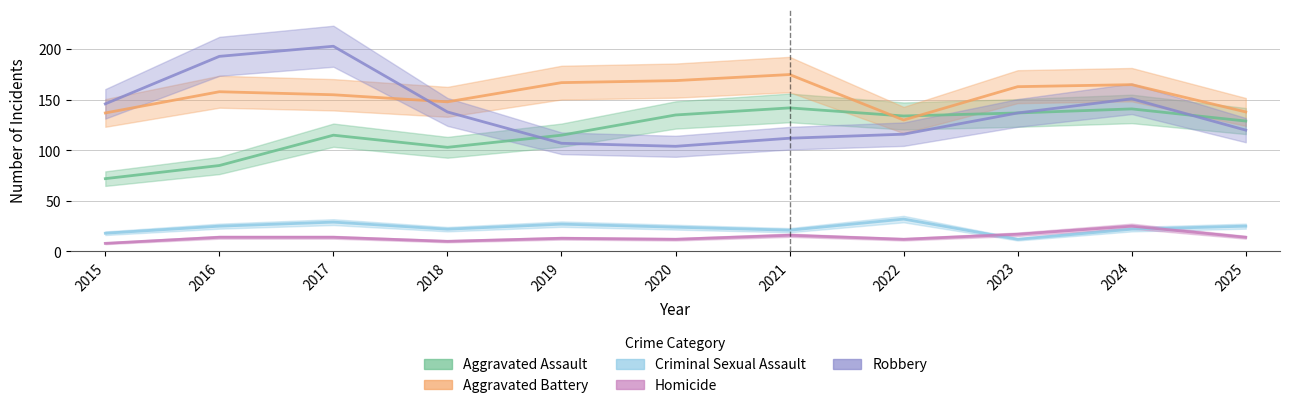

Rank the categories by Criminal Sexual Assault value from lowest to highest.

2023, 2015, 2021, 2018, 2024, 2020, 2016, 2025, 2019, 2017, 2022